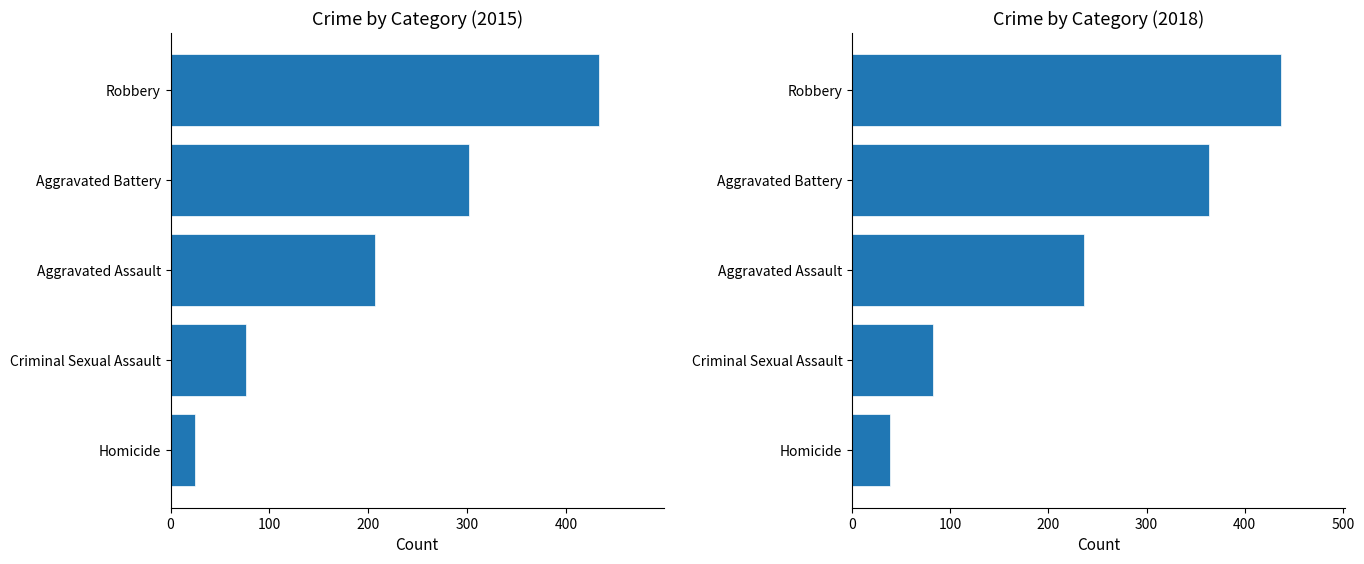

Which series changed the most between Aggravated Battery and Robbery?

2015